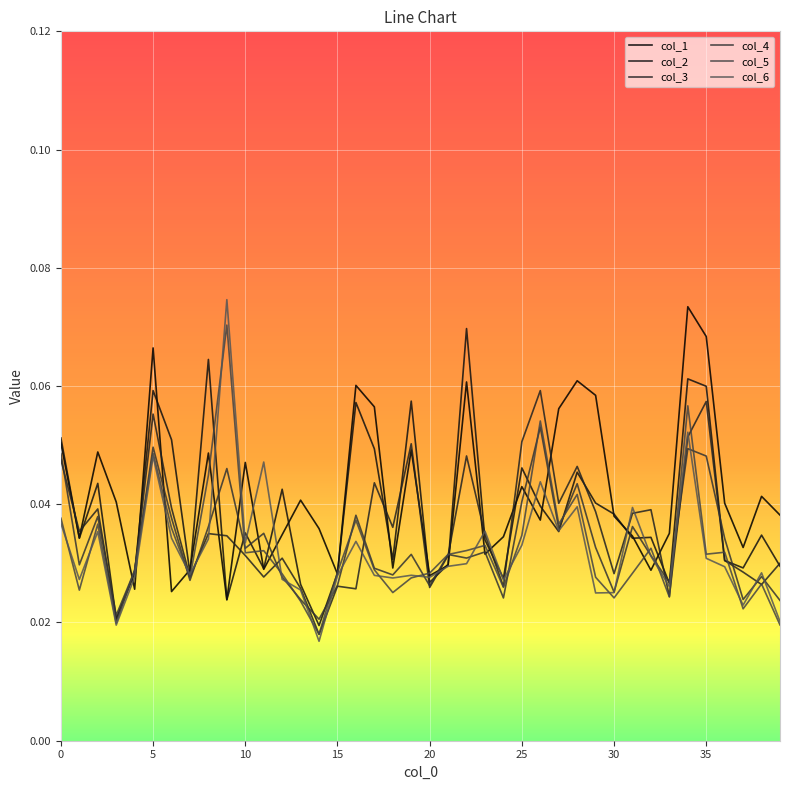

Reading left to right, transcribe all the data shown in this chart.

col_1: 0.1	0.0	0.0	0.0	0.0	0.1	0.0	0.0	0.0	0.0	0.0	0.0	0.0	0.0	0.0	0.0	0.1	0.1	0.0	0.0	0.0	0.0	0.1	0.0	0.0	0.0	0.0	0.1	0.1	0.1	0.0	0.0	0.0	0.0	0.1	0.1	0.0	0.0	0.0	0.0
col_2: 0.1	0.0	0.0	0.0	0.0	0.1	0.1	0.0	0.1	0.0	0.0	0.0	0.0	0.0	0.0	0.0	0.1	0.0	0.0	0.1	0.0	0.0	0.1	0.0	0.0	0.0	0.0	0.0	0.0	0.0	0.0	0.0	0.0	0.0	0.1	0.1	0.0	0.0	0.0	0.0
col_3: 0.0	0.0	0.0	0.0	0.0	0.1	0.0	0.0	0.0	0.0	0.0	0.0	0.0	0.0	0.0	0.0	0.0	0.0	0.0	0.1	0.0	0.0	0.0	0.0	0.0	0.1	0.1	0.0	0.0	0.0	0.0	0.0	0.0	0.0	0.1	0.1	0.0	0.0	0.0	0.0
col_4: 0.0	0.0	0.0	0.0	0.0	0.0	0.0	0.0	0.0	0.0	0.0	0.0	0.0	0.0	0.0	0.0	0.0	0.0	0.0	0.0	0.0	0.0	0.0	0.0	0.0	0.0	0.1	0.0	0.0	0.0	0.0	0.0	0.0	0.0	0.0	0.0	0.0	0.0	0.0	0.0
col_5: 0.0	0.0	0.0	0.0	0.0	0.0	0.0	0.0	0.0	0.1	0.0	0.0	0.0	0.0	0.0	0.0	0.0	0.0	0.0	0.0	0.0	0.0	0.0	0.0	0.0	0.0	0.1	0.0	0.0	0.0	0.0	0.0	0.0	0.0	0.1	0.0	0.0	0.0	0.0	0.0
col_6: 0.0	0.0	0.0	0.0	0.0	0.0	0.0	0.0	0.0	0.1	0.0	0.0	0.0	0.0	0.0	0.0	0.0	0.0	0.0	0.0	0.0	0.0	0.0	0.0	0.0	0.0	0.0	0.0	0.0	0.0	0.0	0.0	0.0	0.0	0.1	0.0	0.0	0.0	0.0	0.0